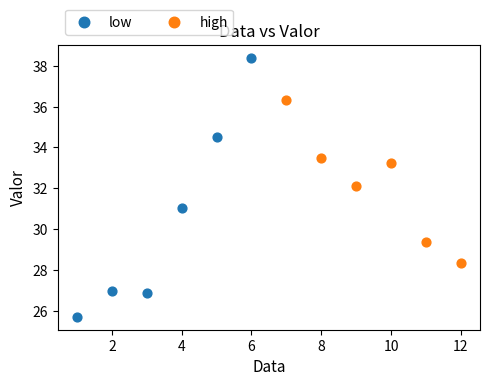

Which series reaches the minimum Y coordinate?

low